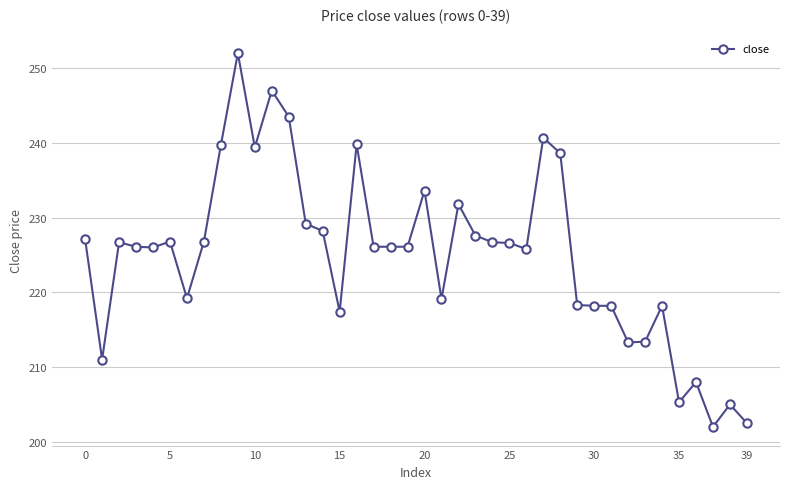

True or false: the data has more than 1 interior local peaks.

True